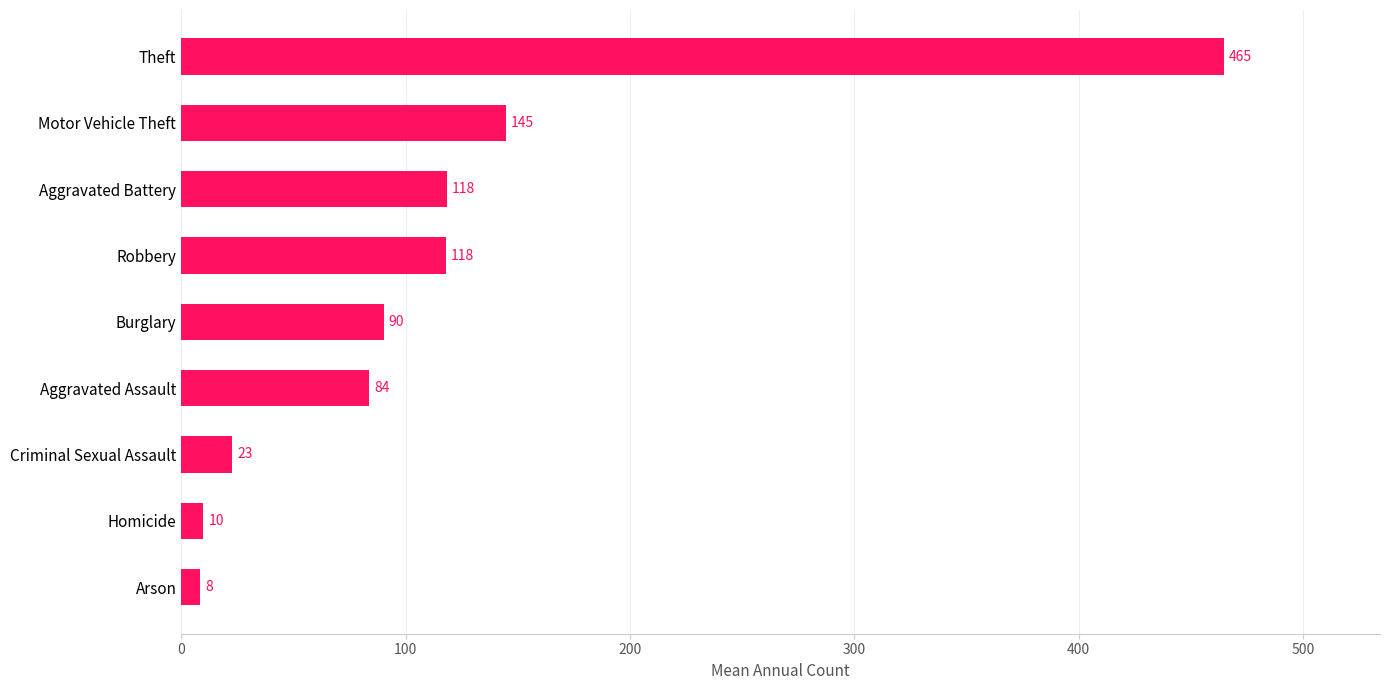

What value does the data have at Homicide?

9.8